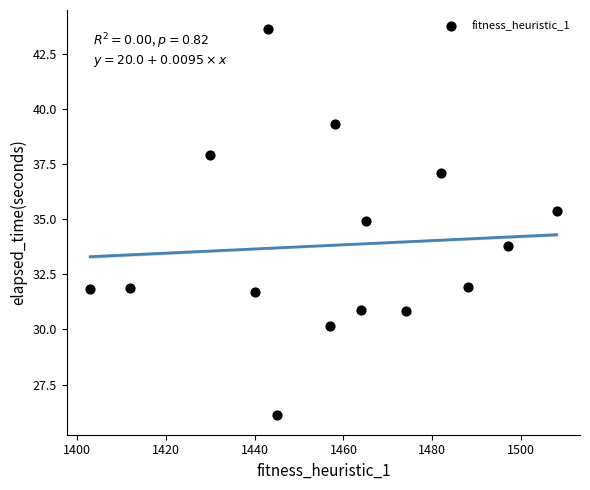

What is the range of X values (max minus min)?

105.0